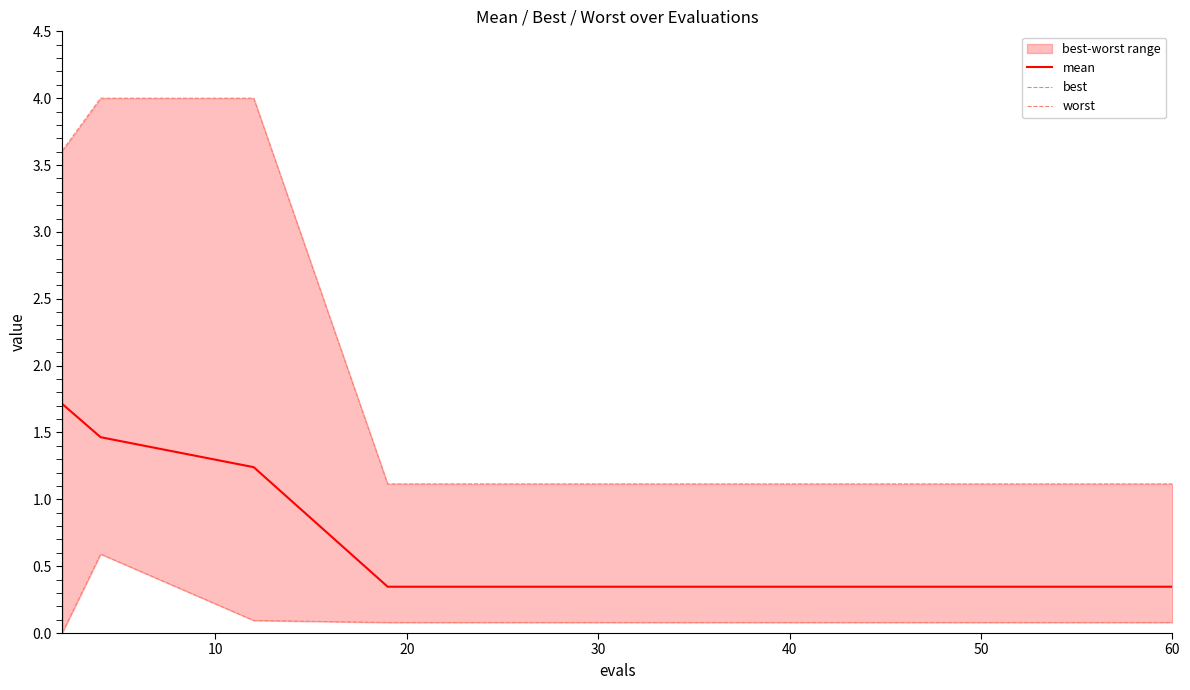

True or false: mean has a value of 0.5 at 50.

False